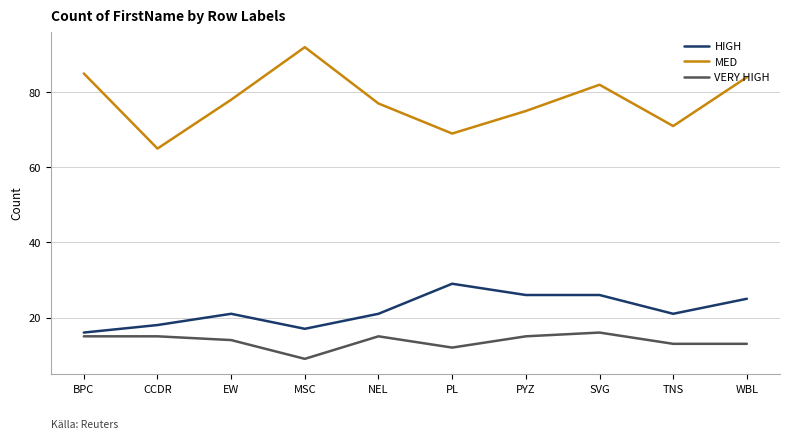

What is the lowest value of the HIGH series?

16